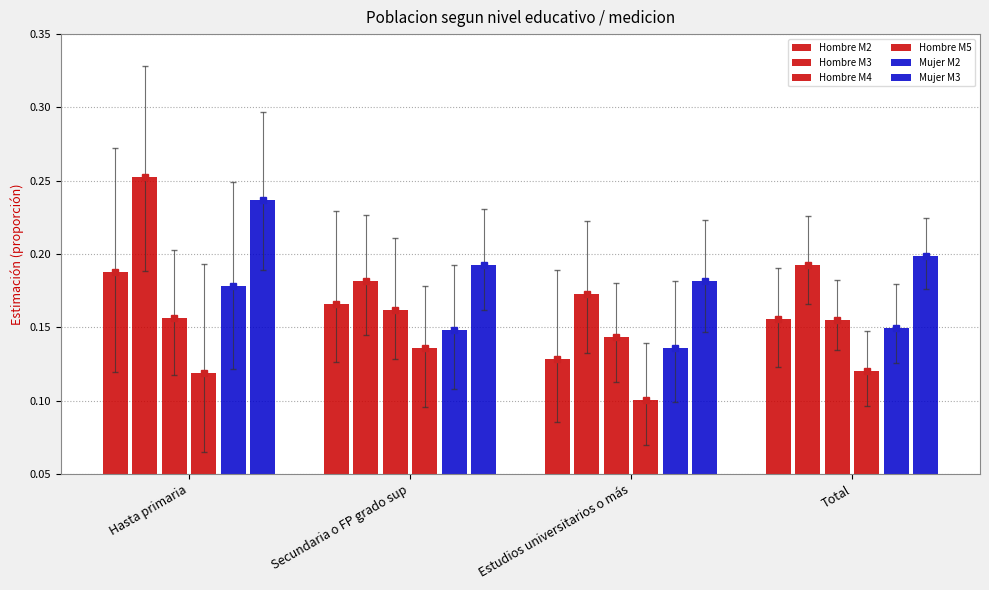

Which series changed the most between Hasta primaria and Total?

Hombre M3